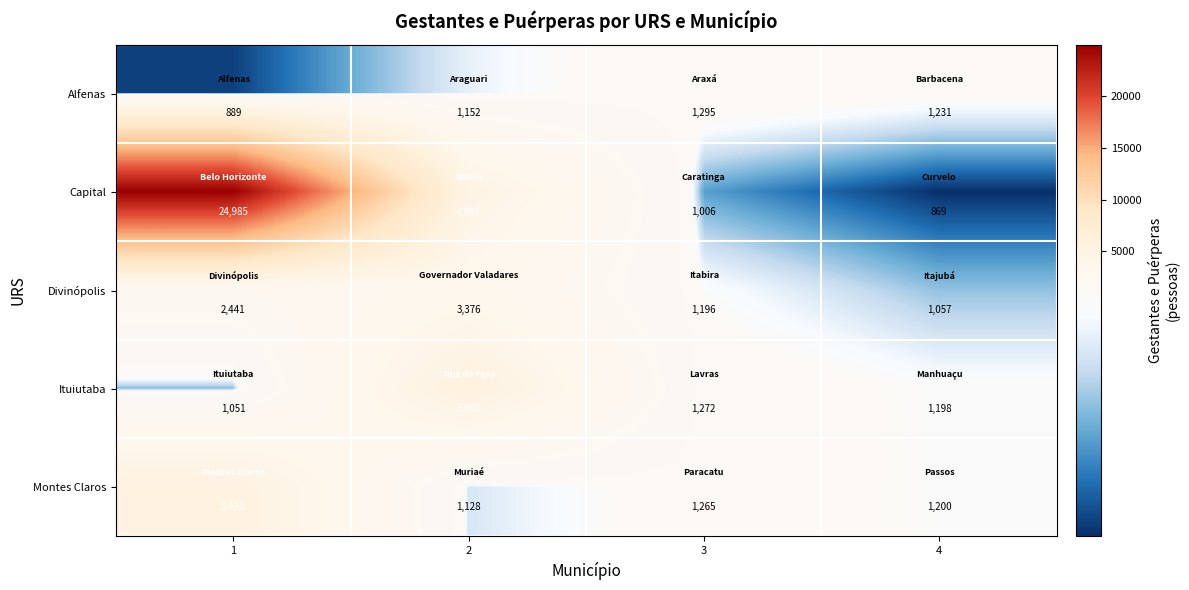

Which category has the lowest value across all series?

4